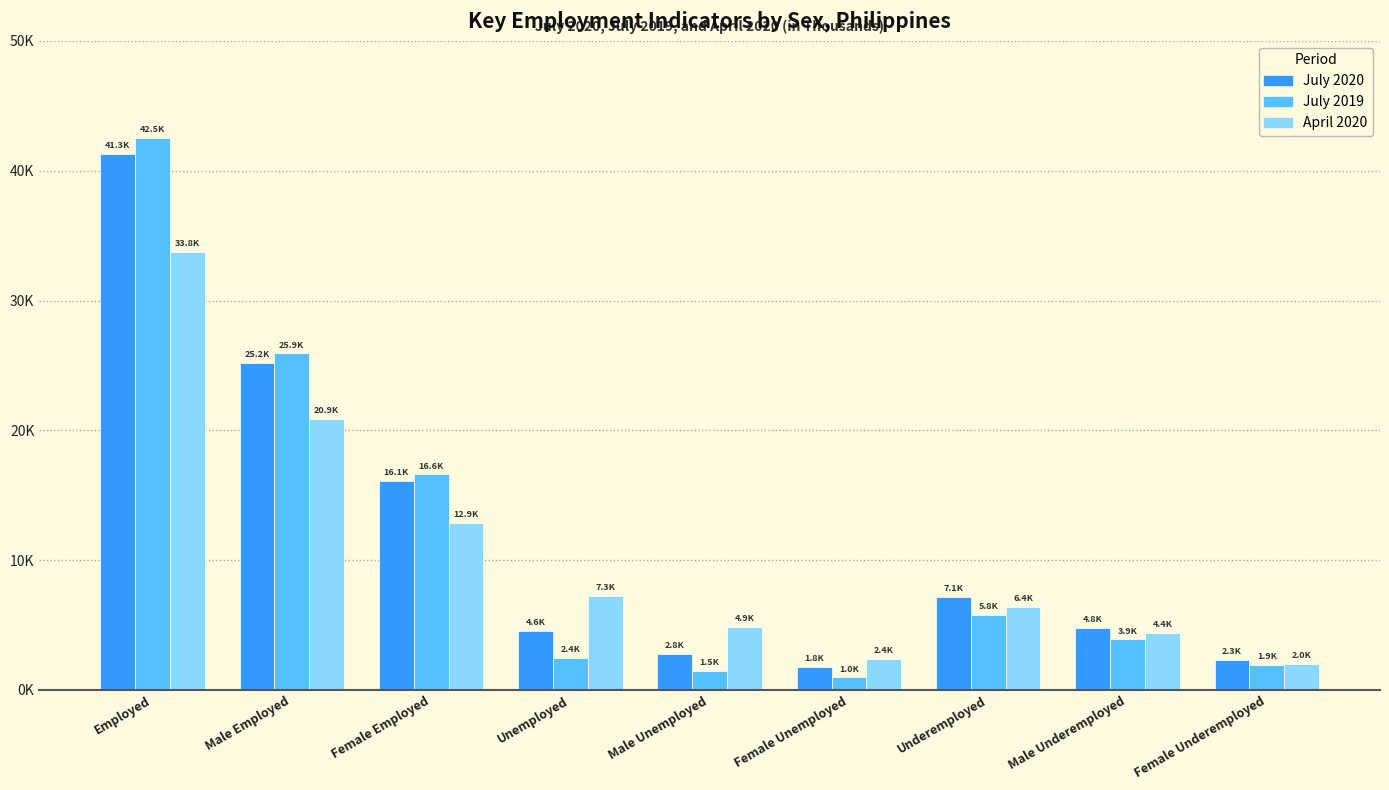

Is it true that July 2020 equals 3856.4 at Male Unemployed?

False